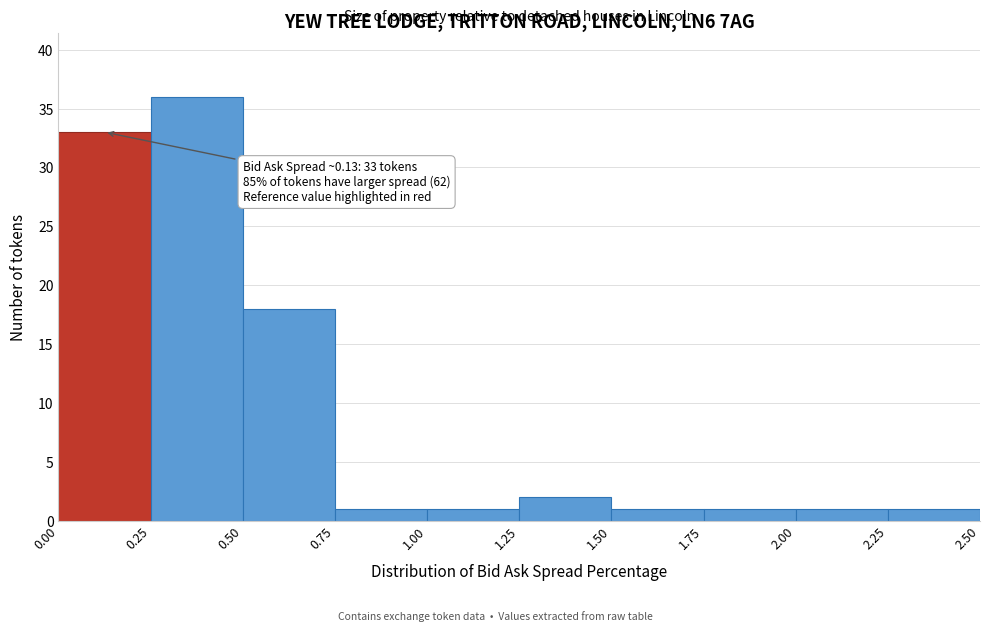

Which range on the x-axis has the tallest bar?

0.25 to 0.50